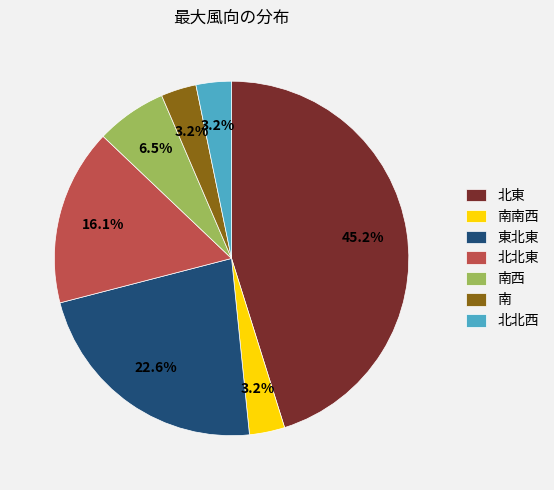

Does 北北東 account for over 50% of the chart?

No